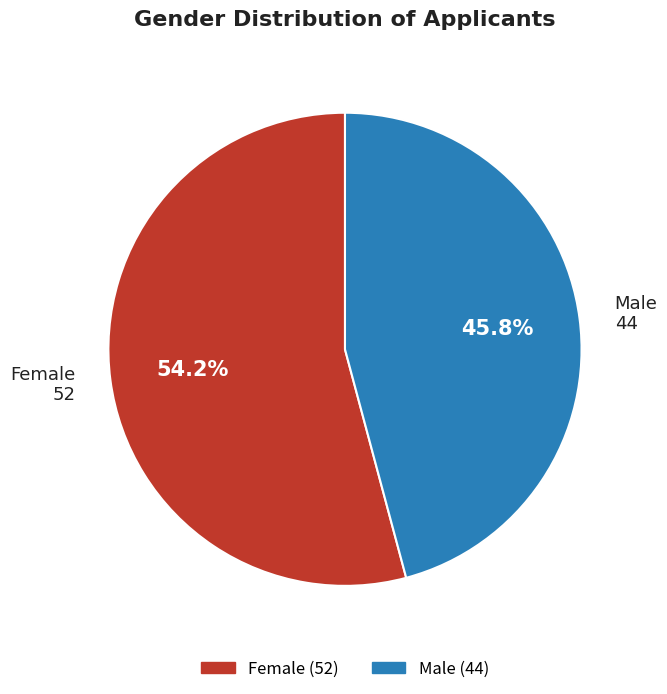

Count the number of slices in the pie.

2